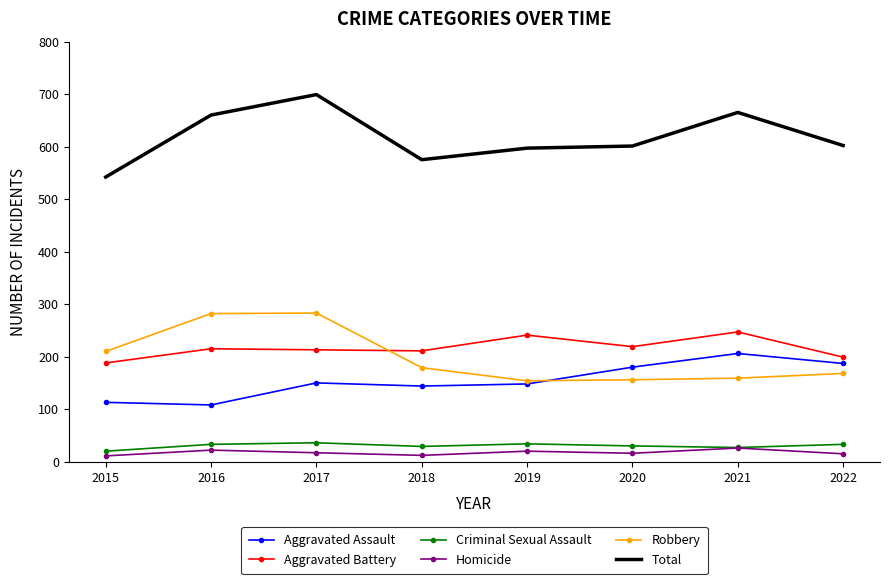

Which series has the largest total across all categories?

Total